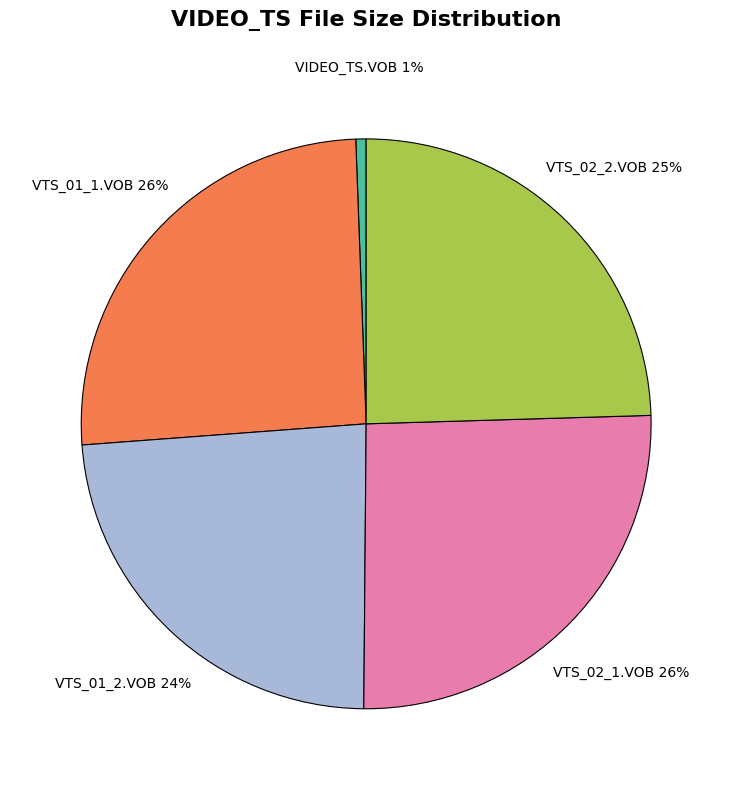

Is there any slice that represents more than half of the pie?

No